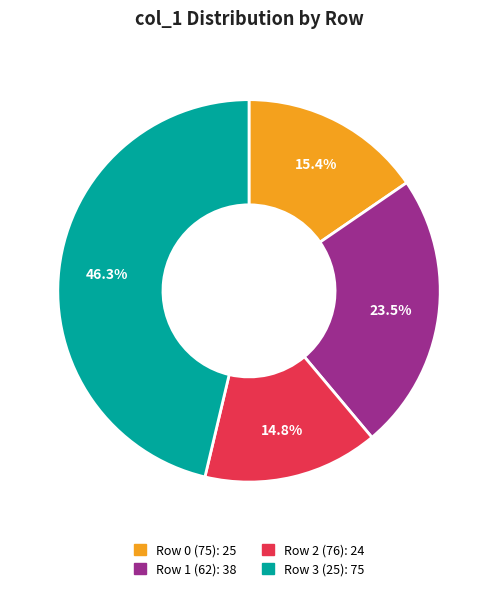

What percentage is the Row 3 (25) slice, to the nearest percent?

46%